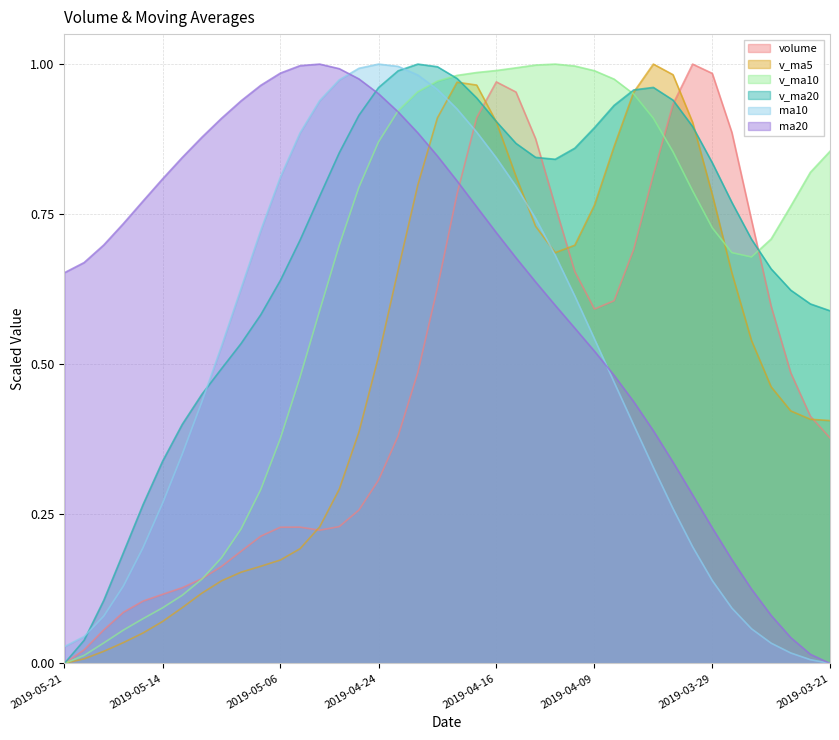

What are all the series names shown in the legend?

volume, v_ma5, v_ma10, v_ma20, ma10, ma20